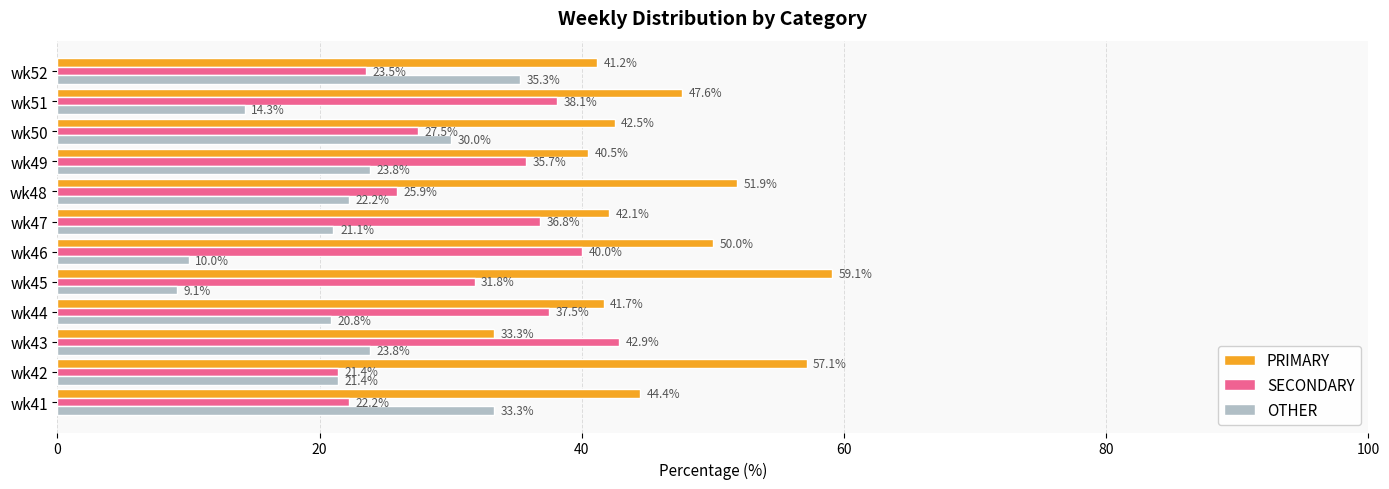

Which category has the highest value in the PRIMARY series?

wk45